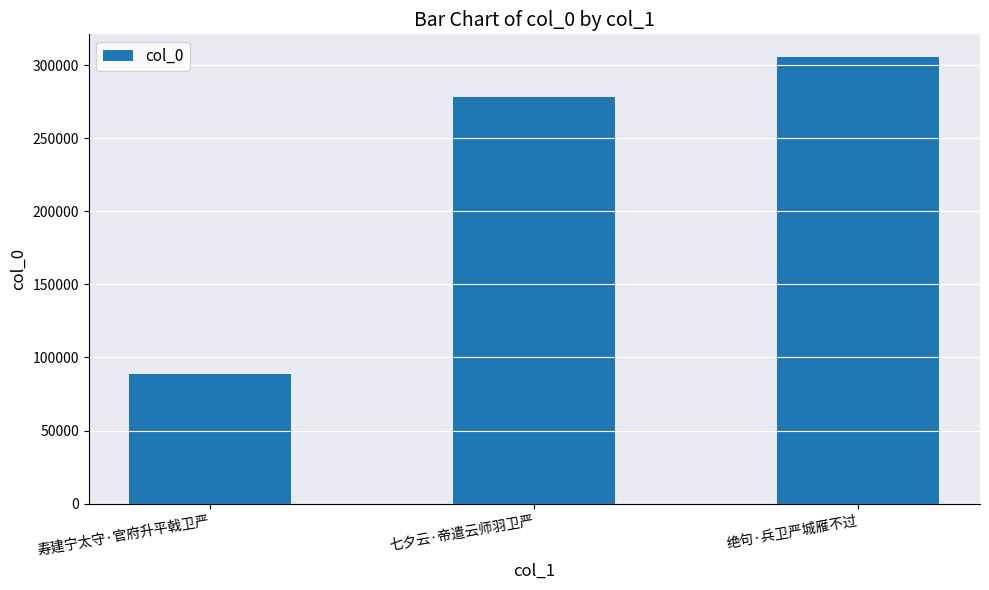

The chart shows a value of 278045 at 七夕云·帝遣云师羽卫严. True or false?

True